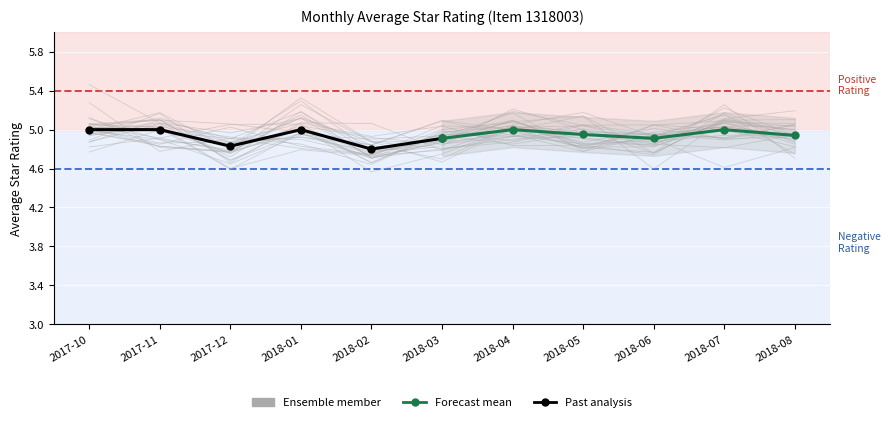

Which has a higher value, 2018-03 or 2017-12?

2018-03